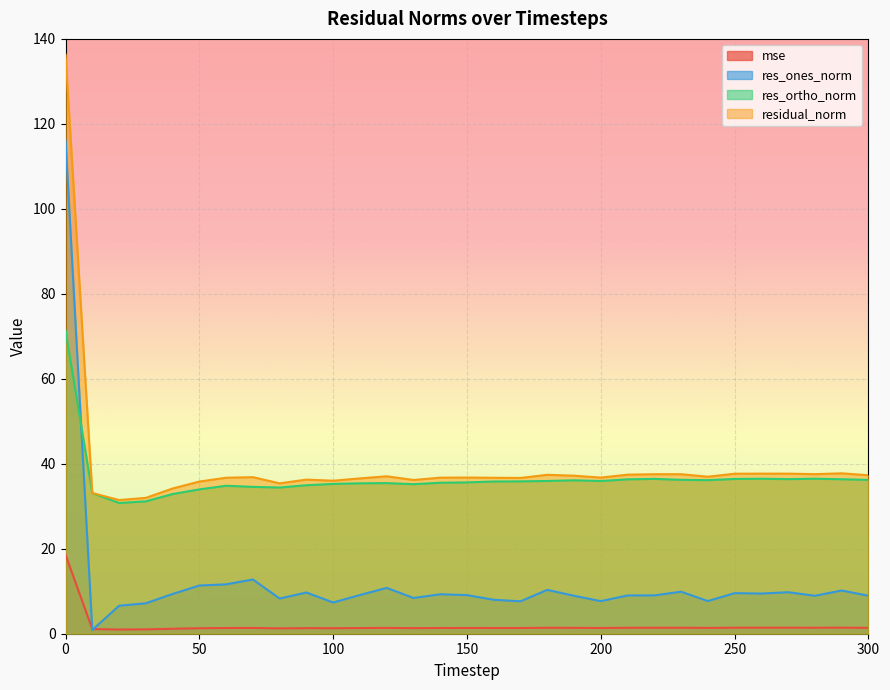

List the series in order of their peak value, lowest first.

mse, res_ortho_norm, res_ones_norm, residual_norm